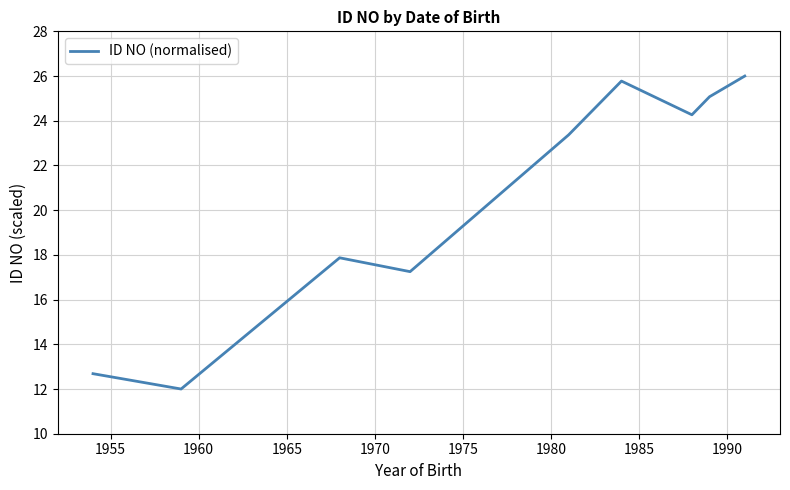

Does the chart have visible grid lines?

Yes